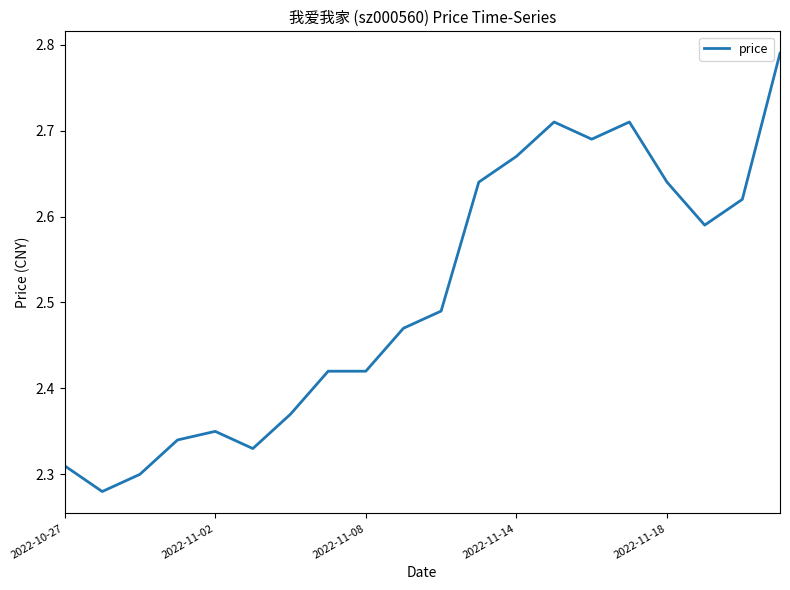

What is the difference between the maximum and minimum values?

0.5